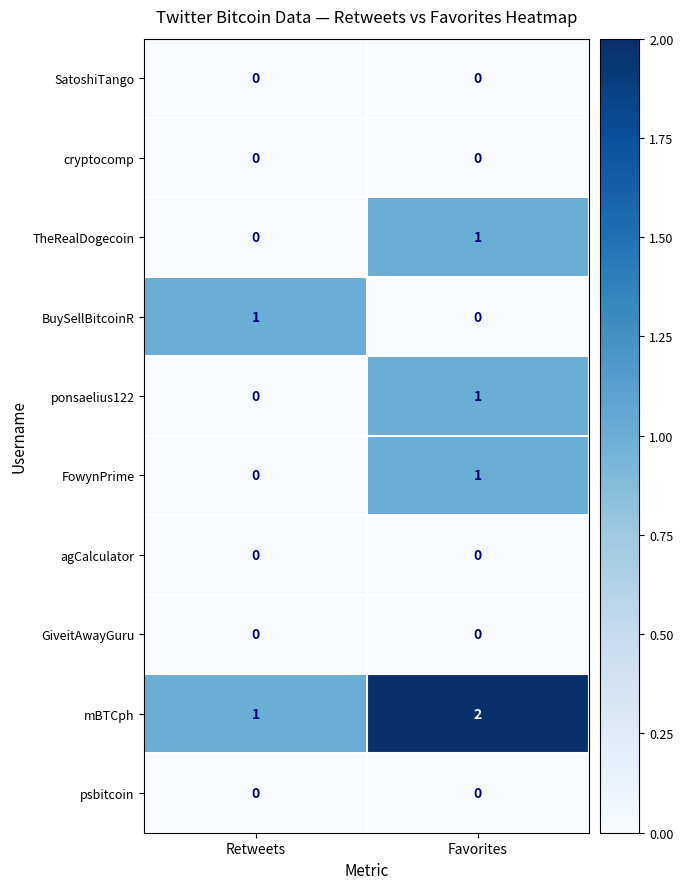

What is the maximum value shown in the chart?

2